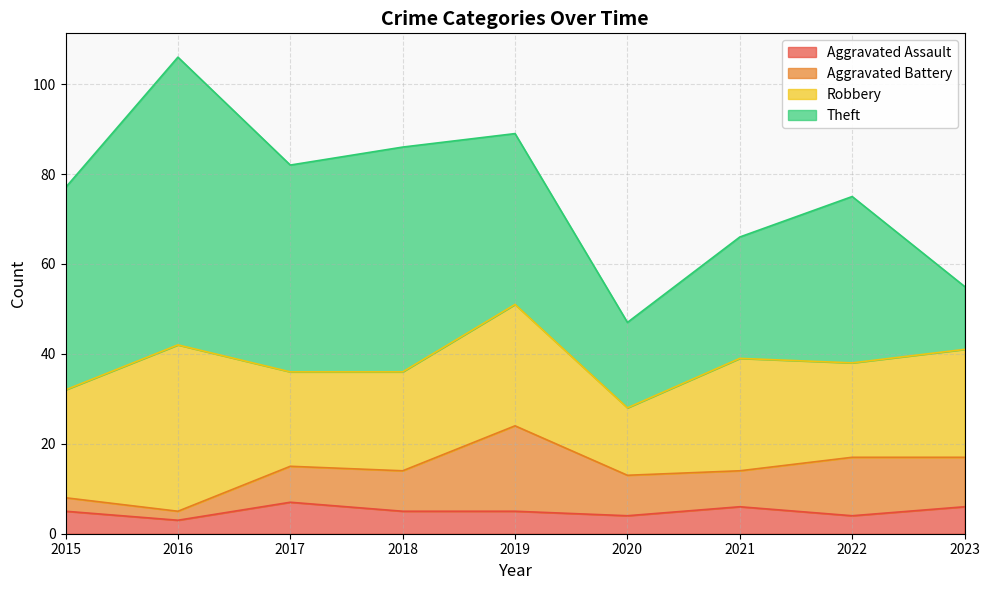

Reading left to right, extract all data points from this chart.

Aggravated Assault: 2015=5	2016=3	2017=7	2018=5	2019=5	2020=4	2021=6	2022=4	2023=6
Aggravated Battery: 2015=3	2016=2	2017=8	2018=9	2019=19	2020=9	2021=8	2022=13	2023=11
Robbery: 2015=24	2016=37	2017=21	2018=22	2019=27	2020=15	2021=25	2022=21	2023=24
Theft: 2015=45	2016=64	2017=46	2018=50	2019=38	2020=19	2021=27	2022=37	2023=14